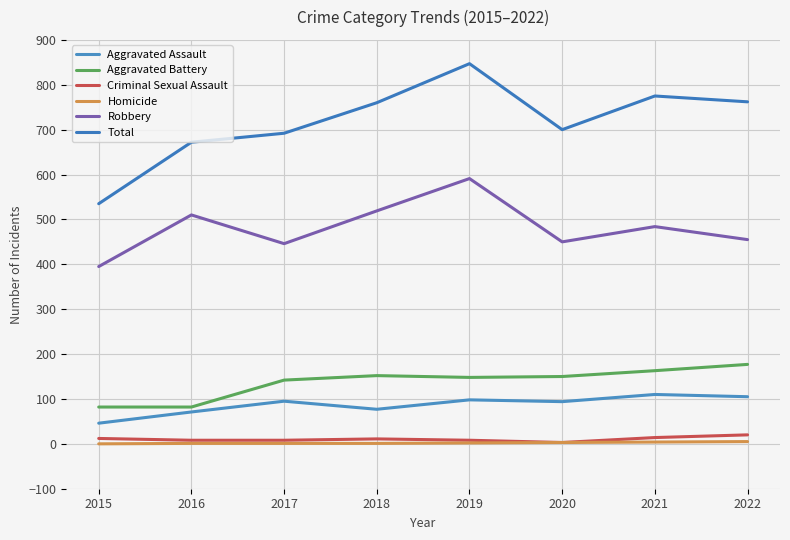

What is the spread (max minus min) of values at 2020?

697